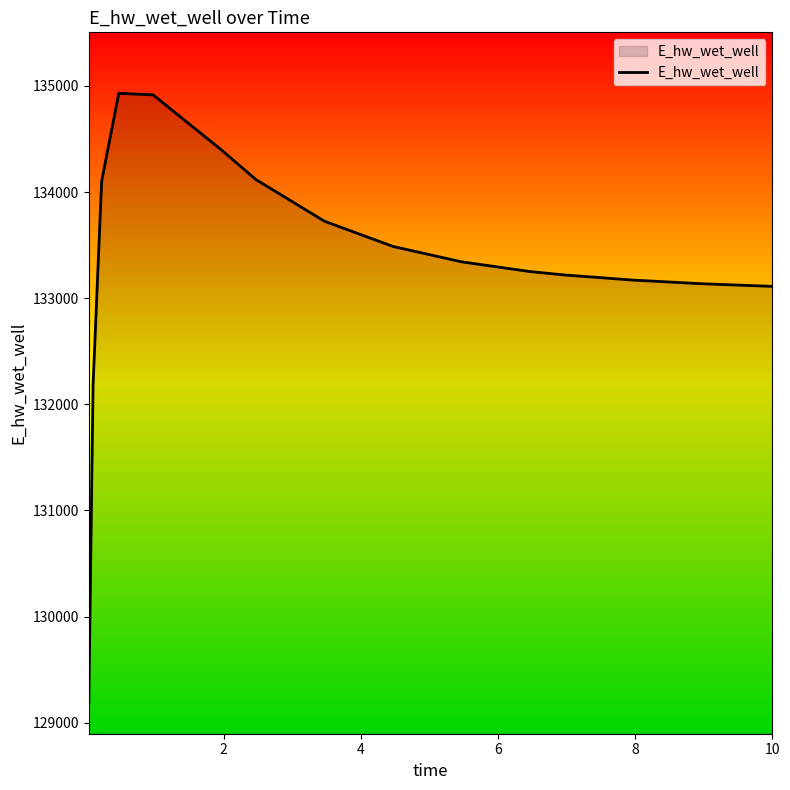

How many distinct data groups are displayed?

1